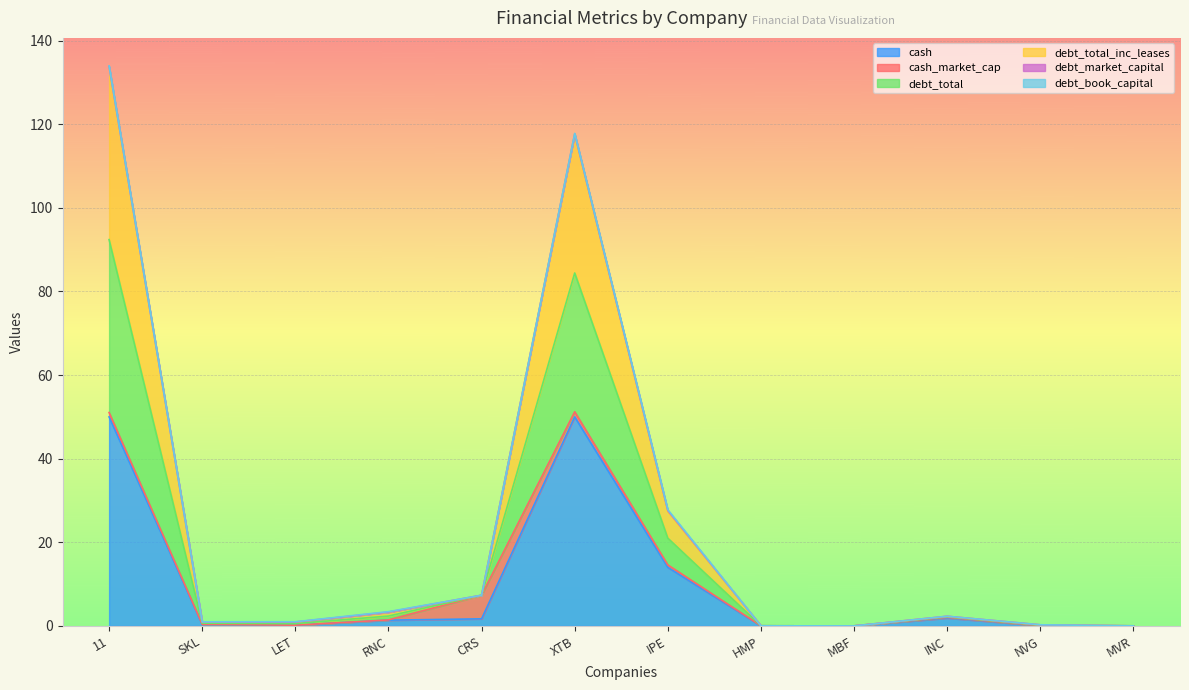

At which category does debt_total_inc_leases reach its first local valley?

SKL